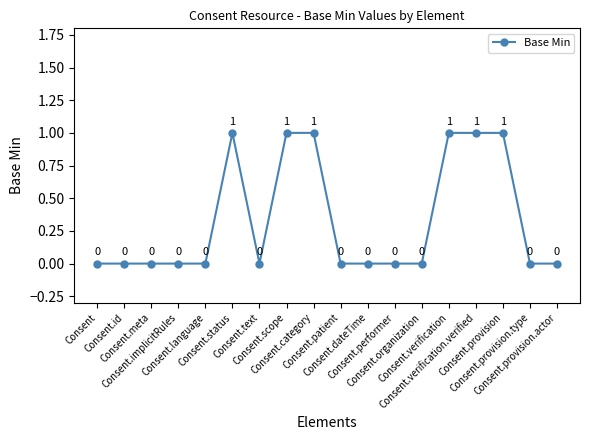

Count the values in the range 0 to 1.

18